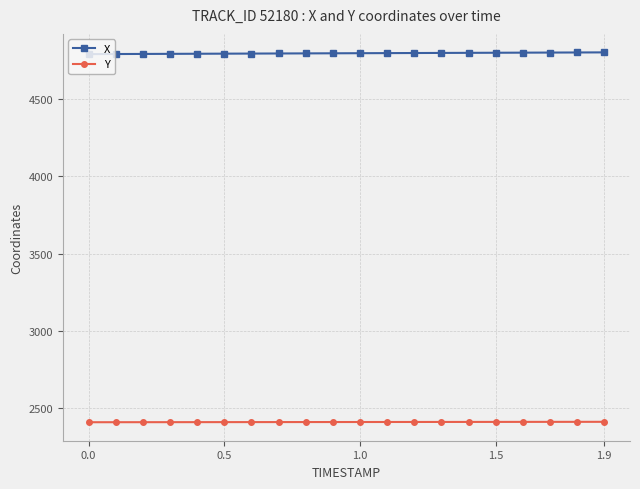

True or false: X and Y intersect in this chart.

False